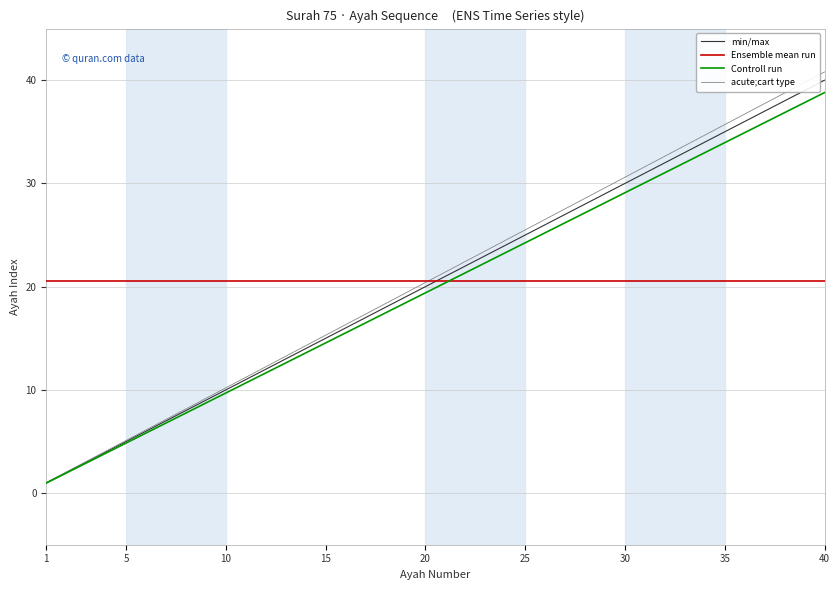

Which series ends up on top after the final intersection of Ensemble mean run and min/max?

min/max